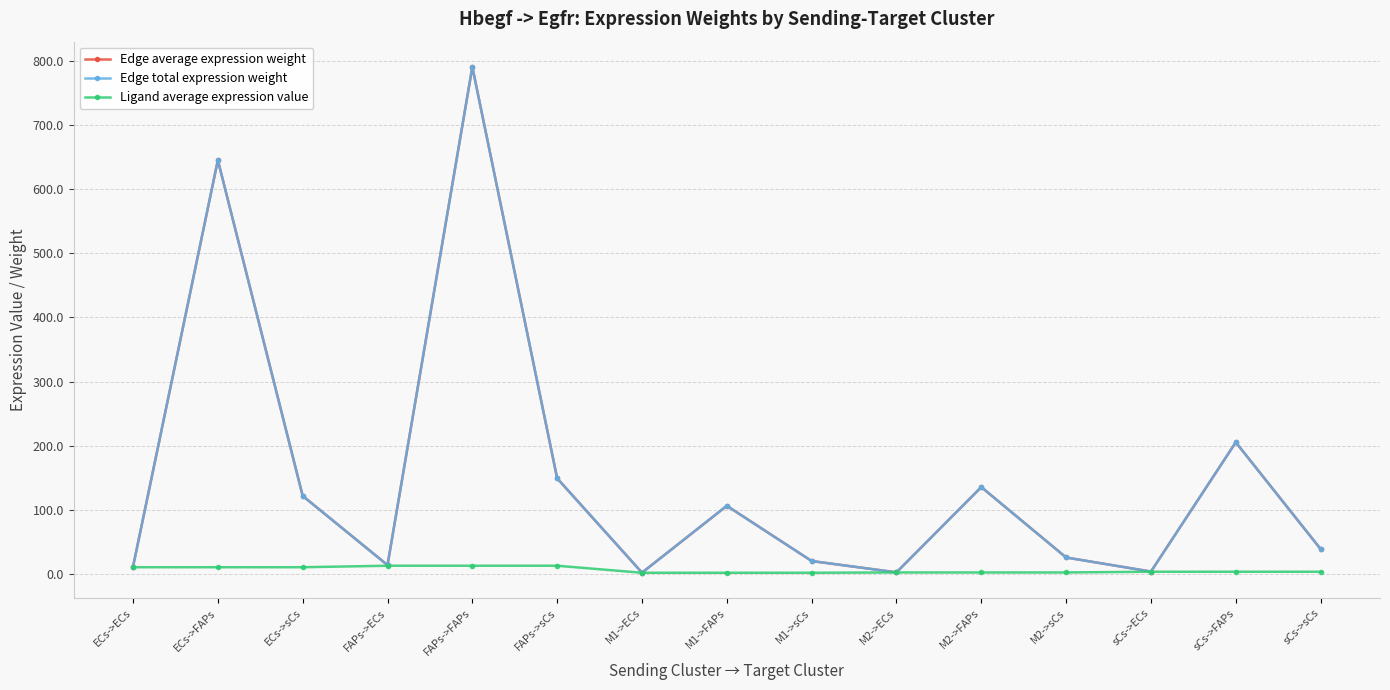

Is the value of Edge total expression weight at M2->ECs greater than the value of Edge average expression weight at ECs->sCs?

No